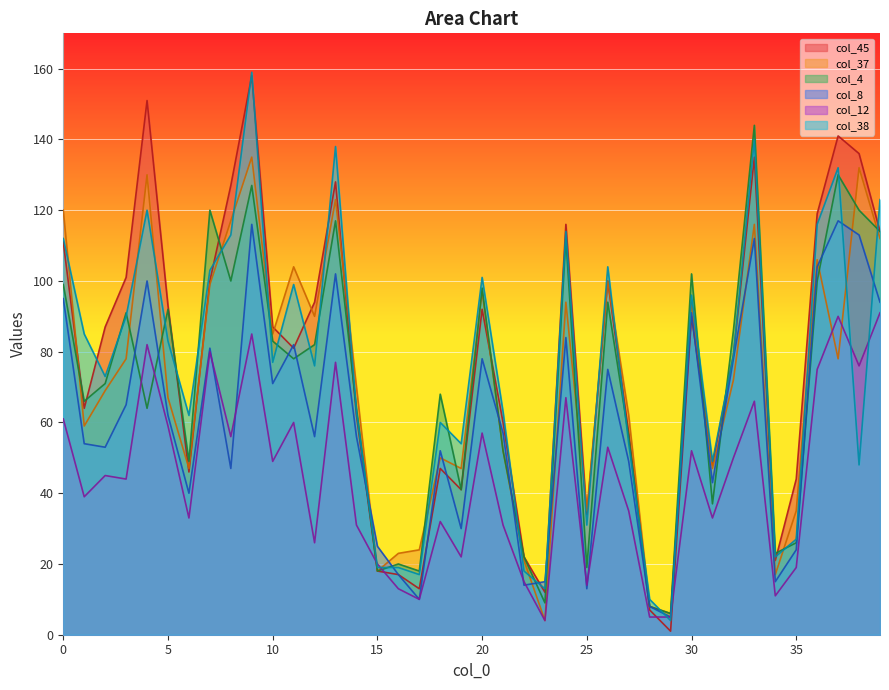

Rank the series at 26 from lowest to highest value.

col_12, col_8, col_4, col_45, col_37, col_38